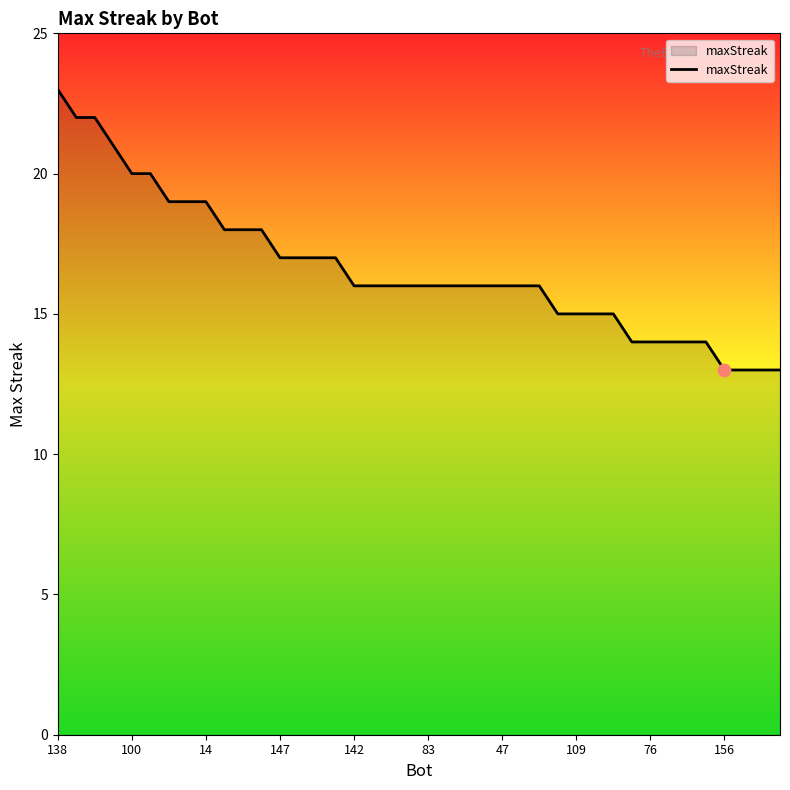

What is the greatest value displayed?

23